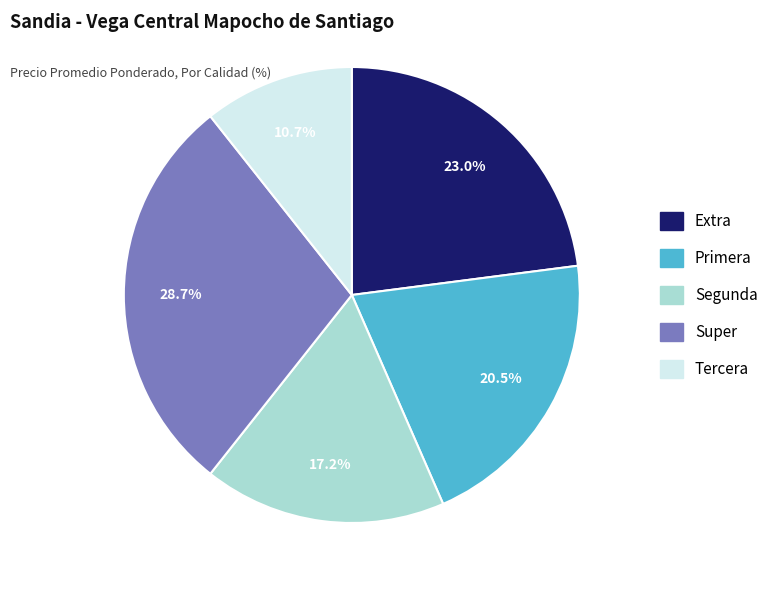

Rank the categories by value from lowest to highest.

Tercera, Segunda, Primera, Extra, Super